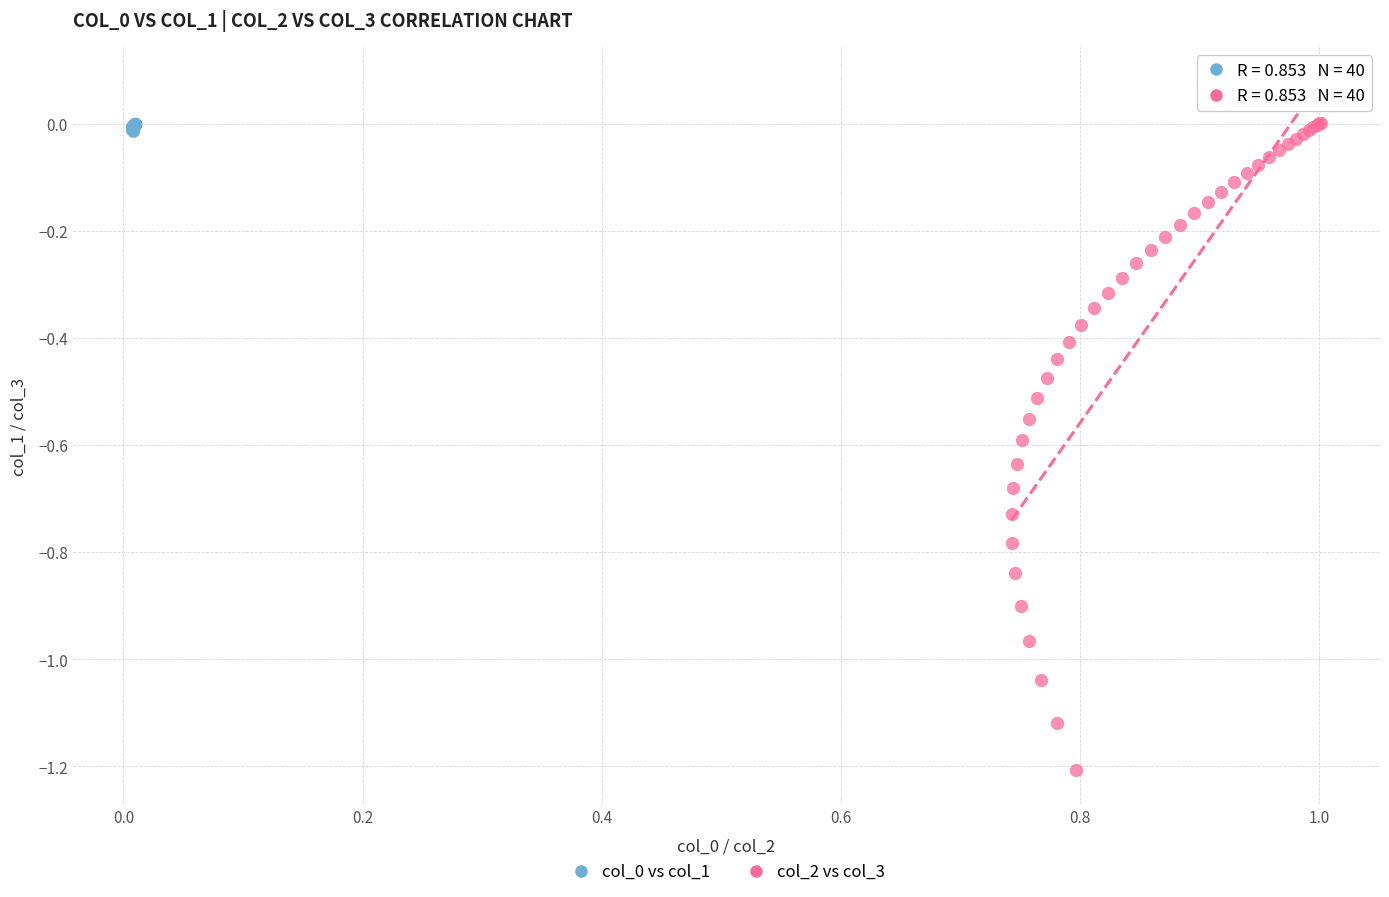

Which series reaches the minimum Y coordinate?

col_2 vs col_3